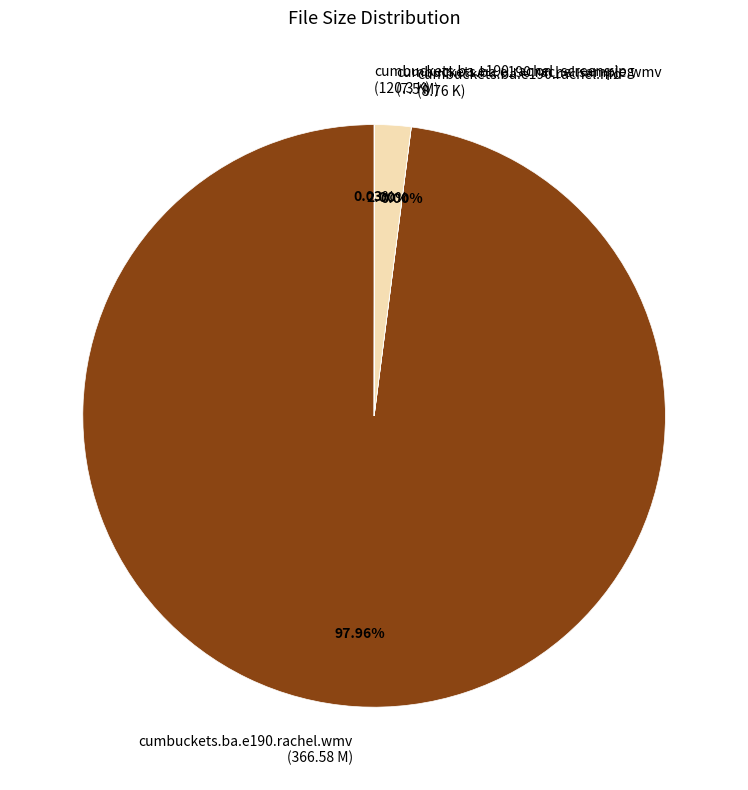

To the nearest percent, what portion does cumbuckets.ba.e190.rachel.sample.wmv represent?

2%